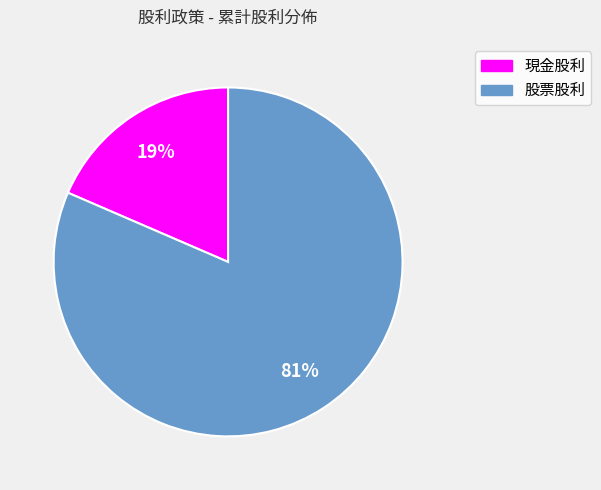

Count the number of slices in the pie.

2